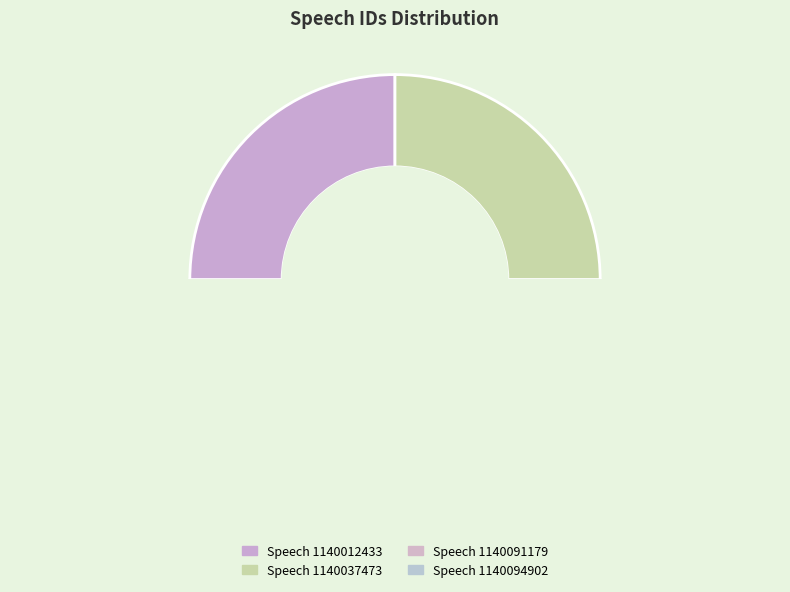

What is the change in value from Speech 1140012433 to Speech 1140037473?

+25040